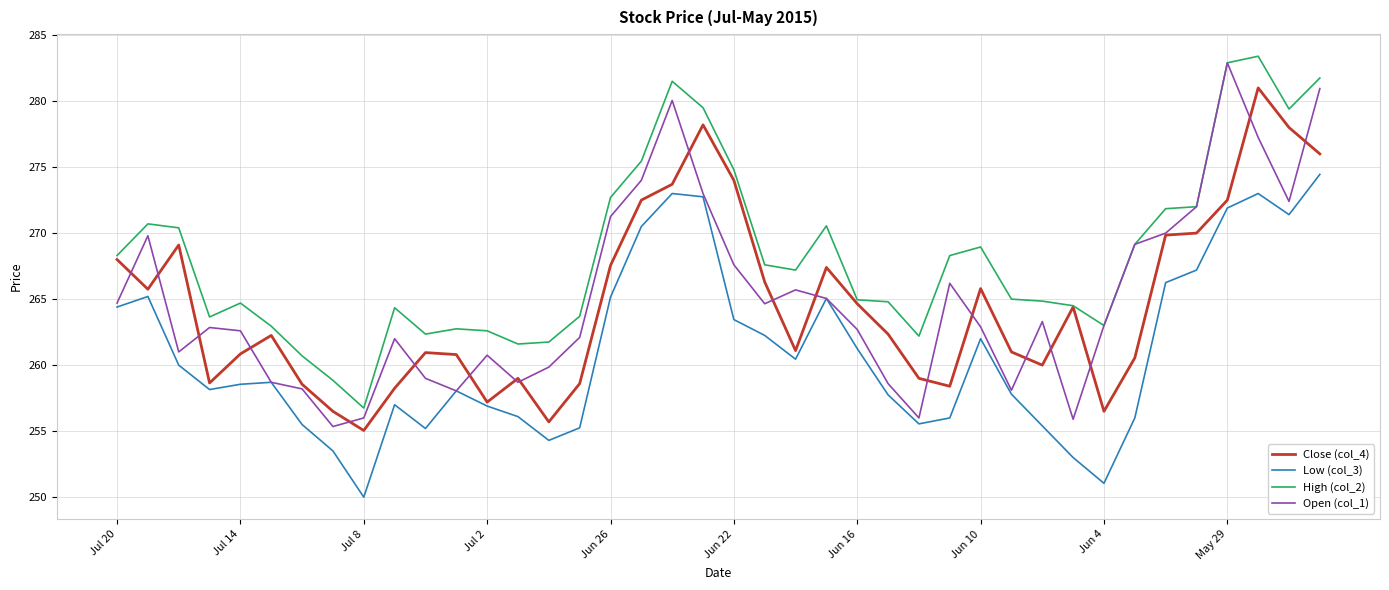

What is the sum of all High (col_2) values?

10732.4